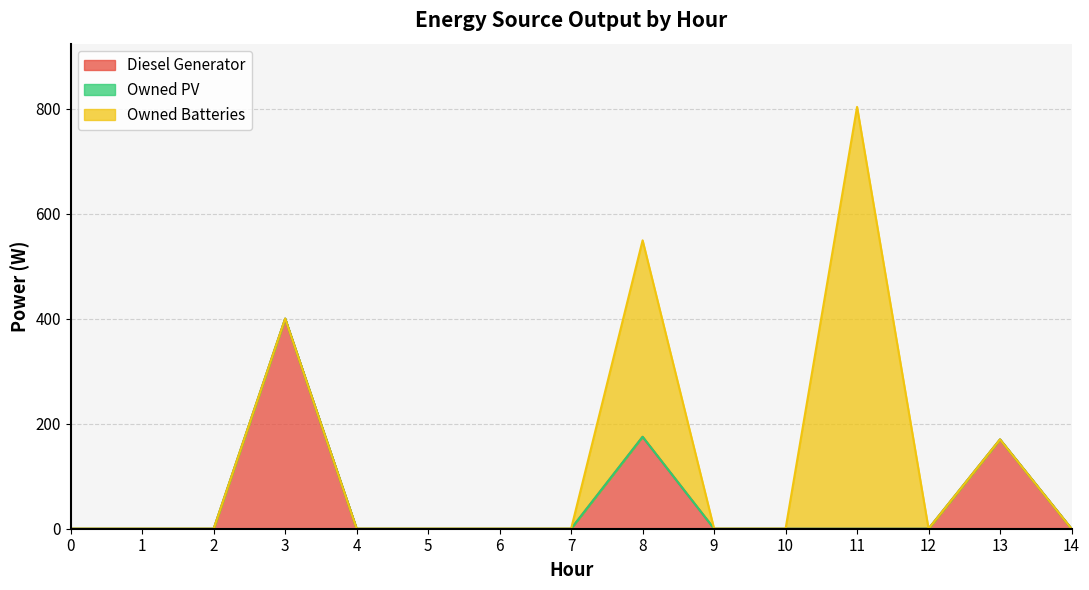

How many interior local peaks does the Diesel Generator series have?

3